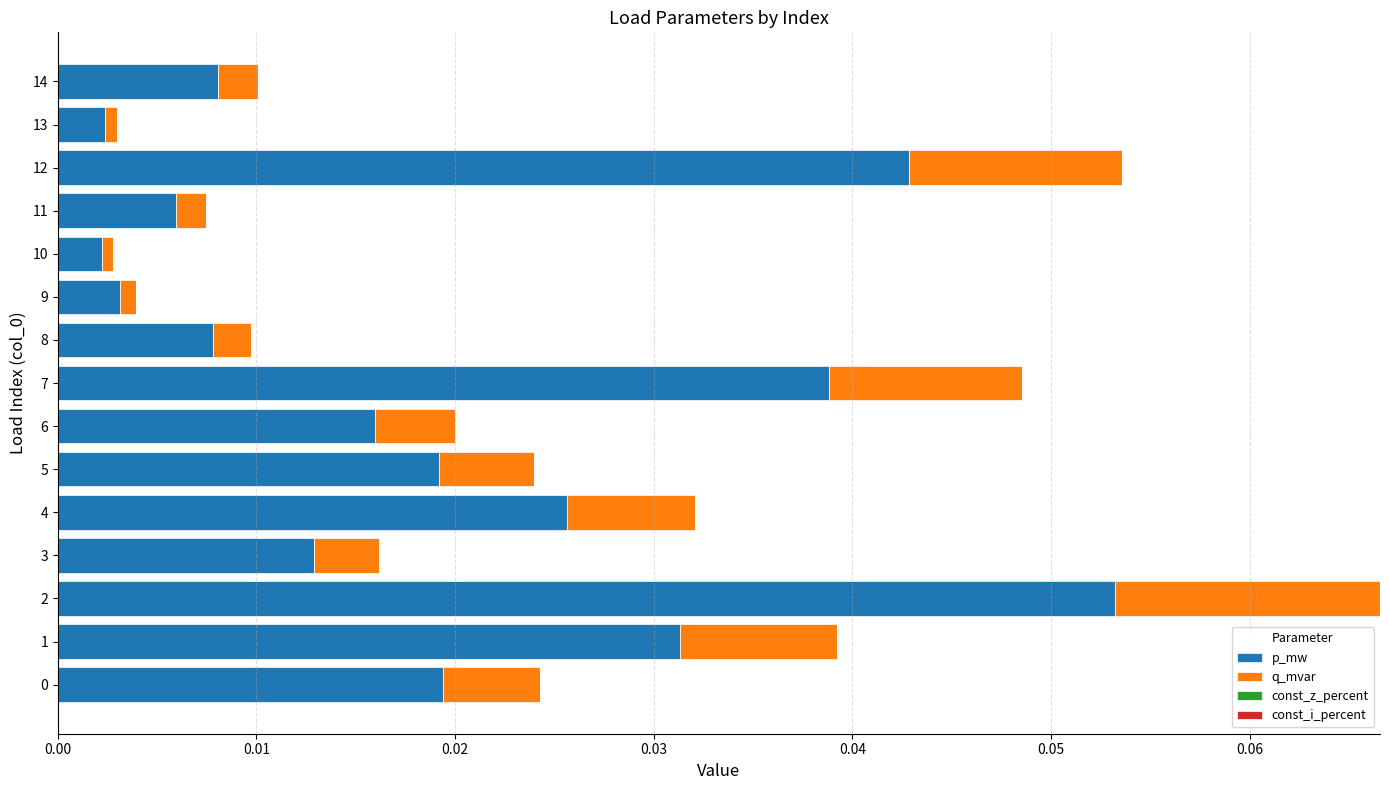

What is the sum of all p_mw values?

0.3